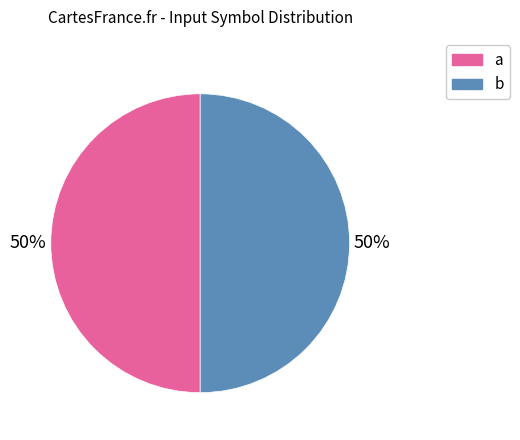

Is the sum of a and b greater than half?

Yes